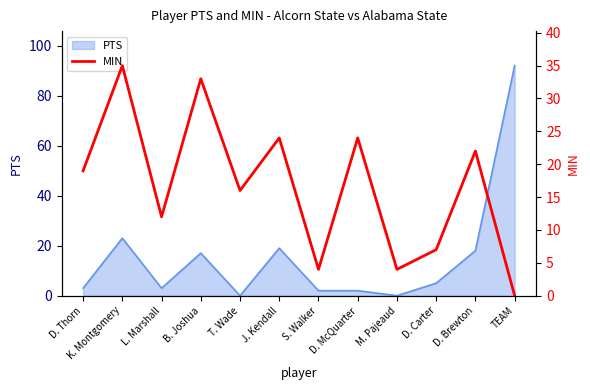

Where is the first local maximum?

K. Montgomery